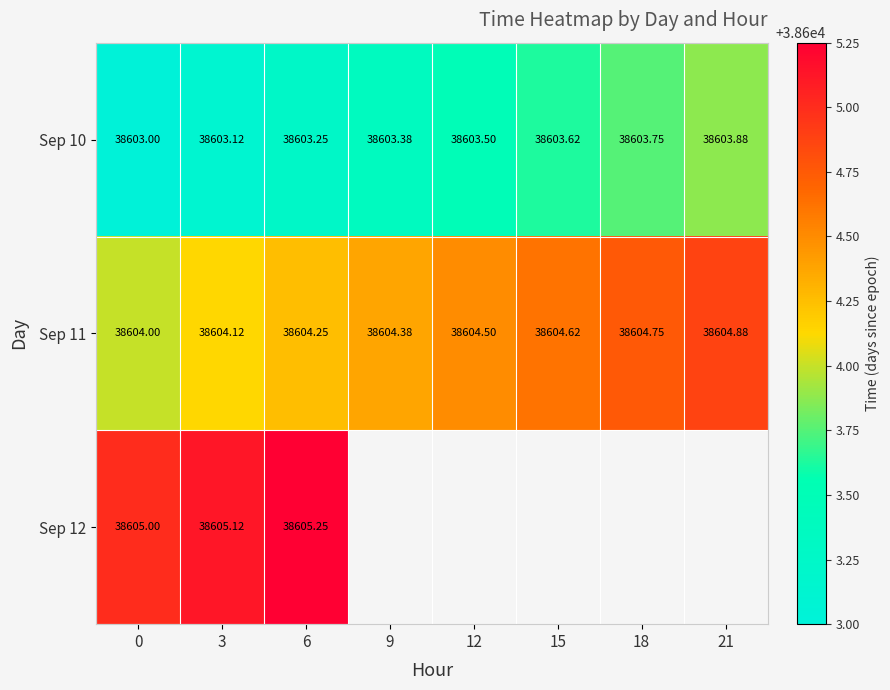

Is the value of Sep 10 at 18 greater than the value of Sep 11 at 18?

No